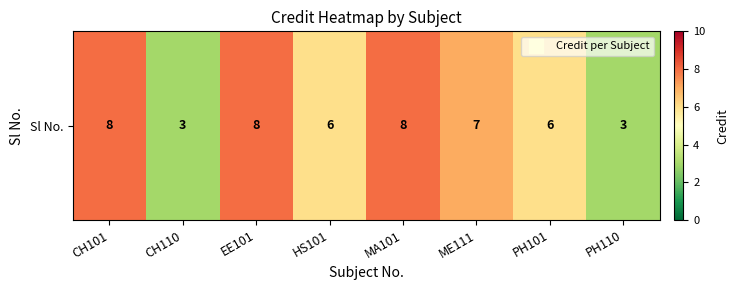

True or false: the data shows 3 at PH110.

True